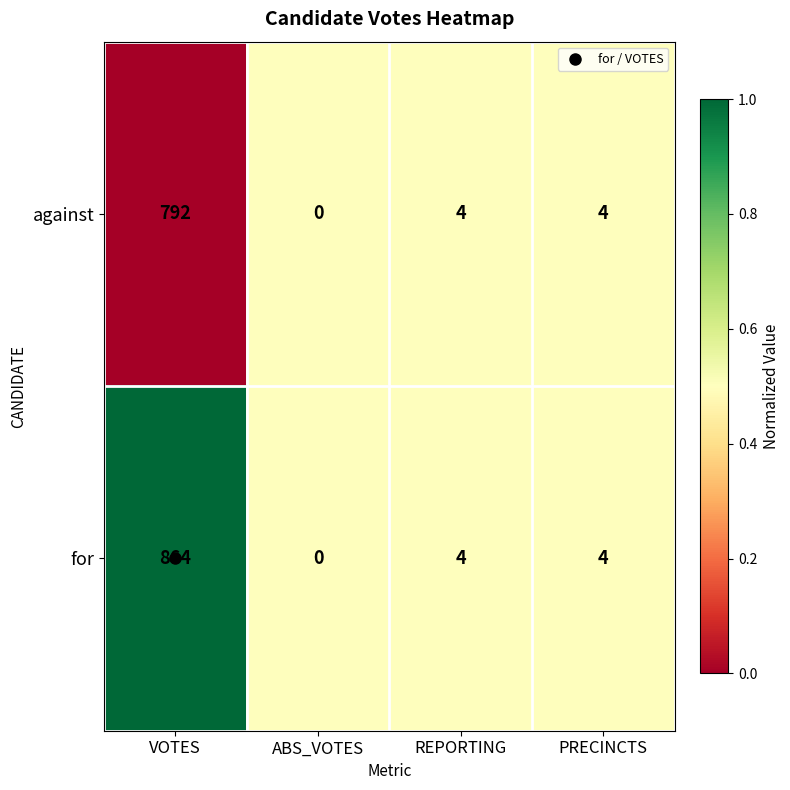

The value of against at REPORTING is 4. True or false?

True